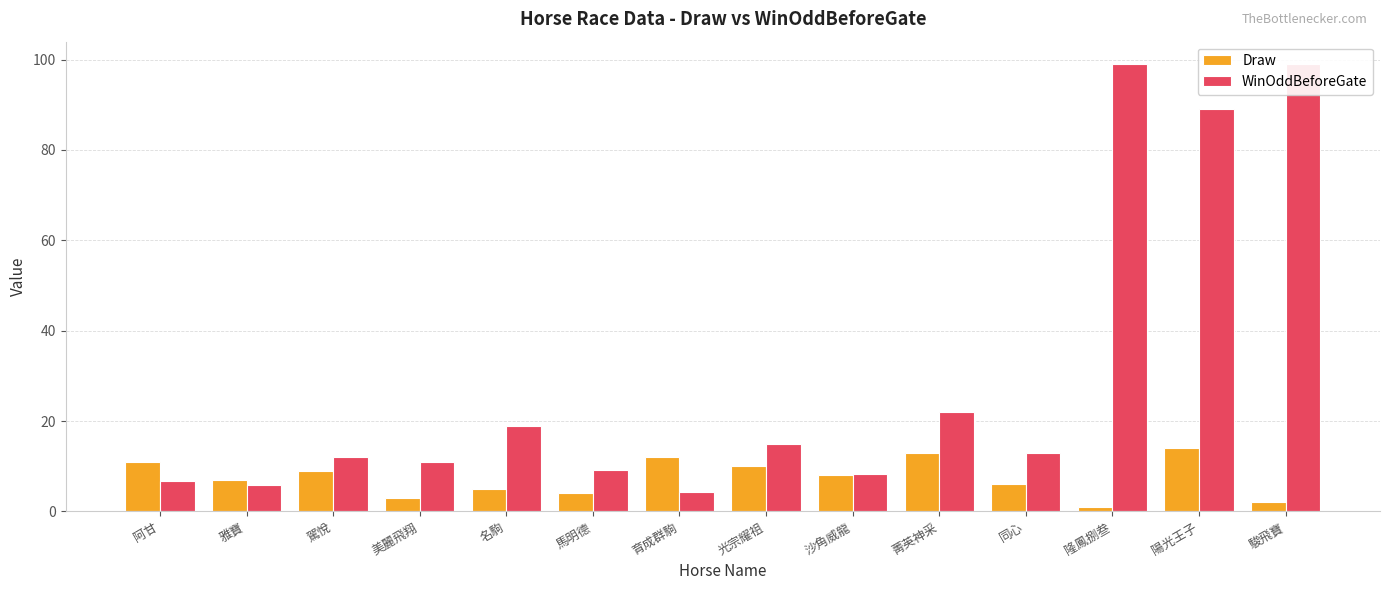

Rank the series by their average value, from lowest to highest.

Draw, WinOddBeforeGate